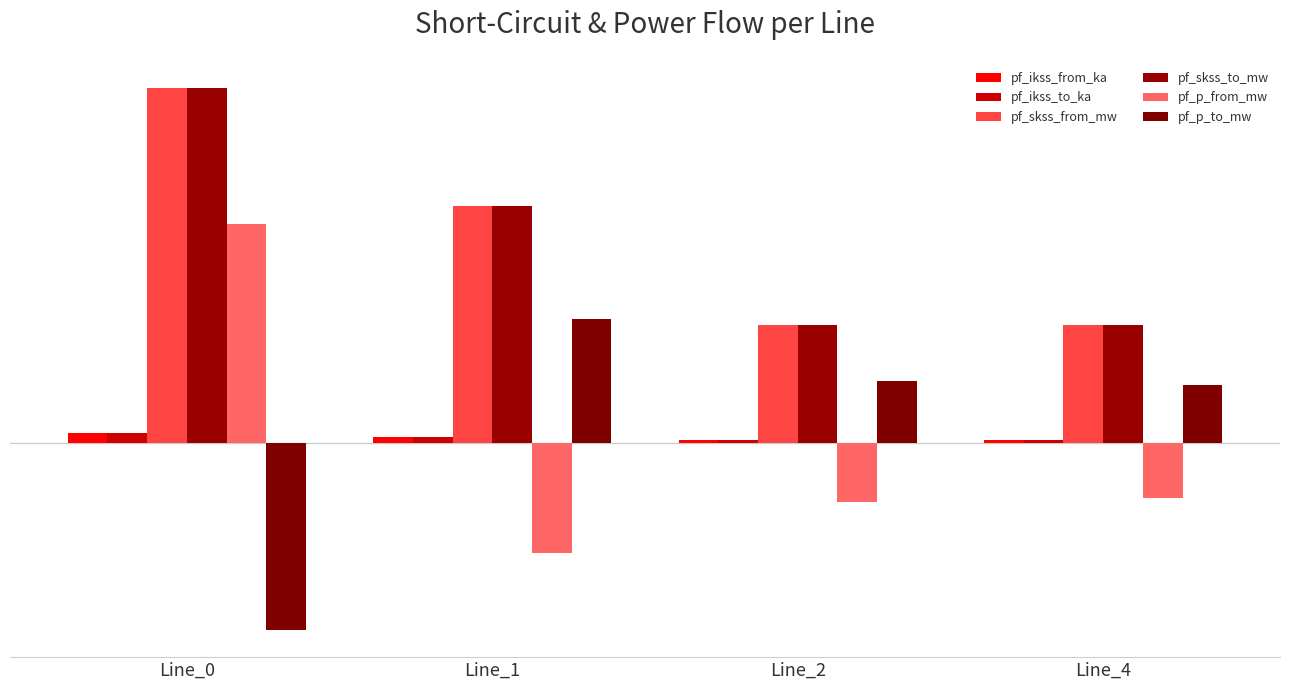

At which label does pf_skss_to_mw first exceed 24?

Line_0